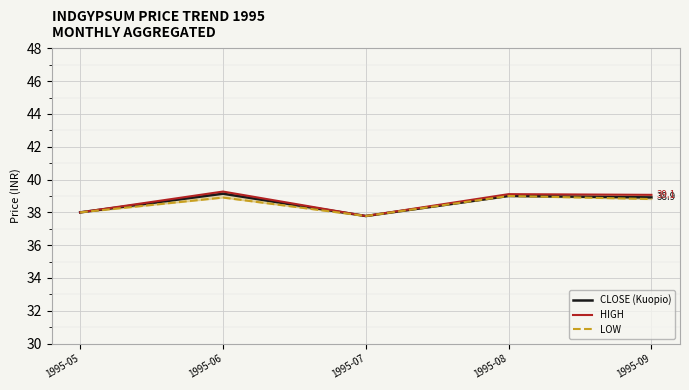

What is the difference between the CLOSE (Kuopio) values at 1995-08 and 1995-09?

0.1